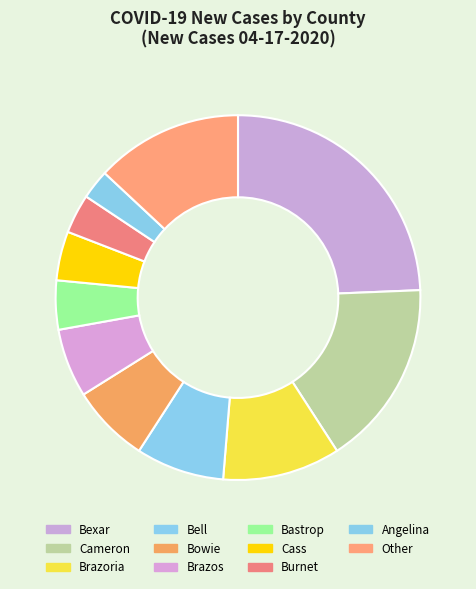

How many segments does this pie chart have?

11